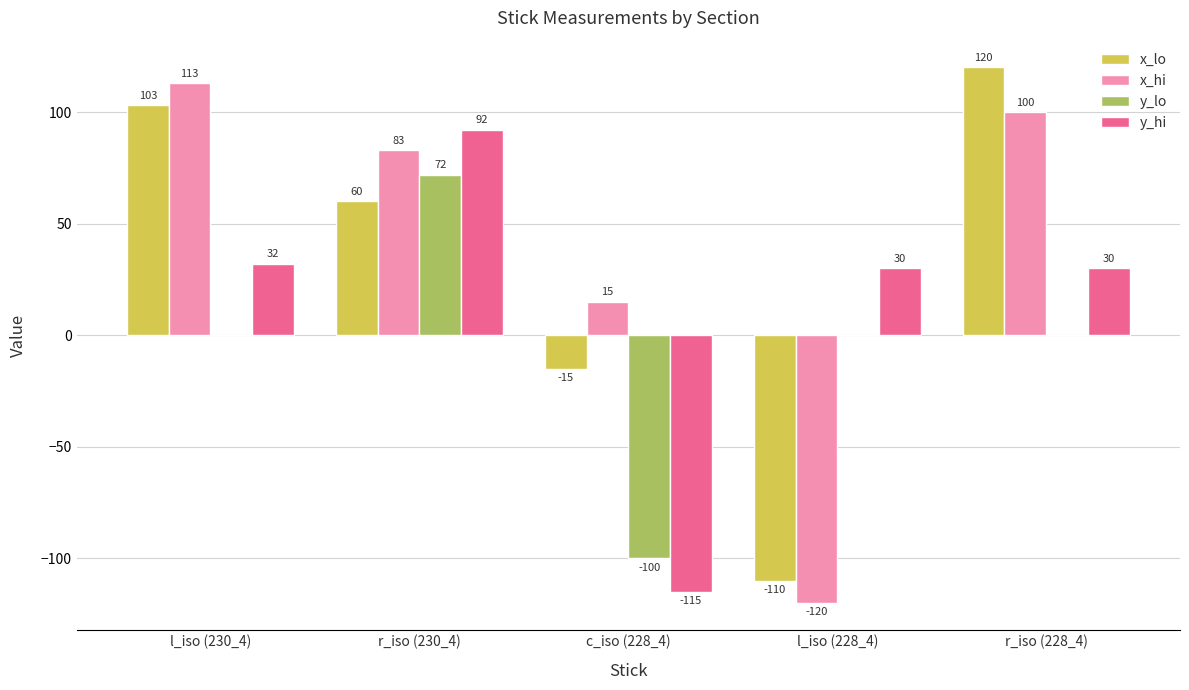

What is the approximate value of x_hi at c_iso (228_4)?

15